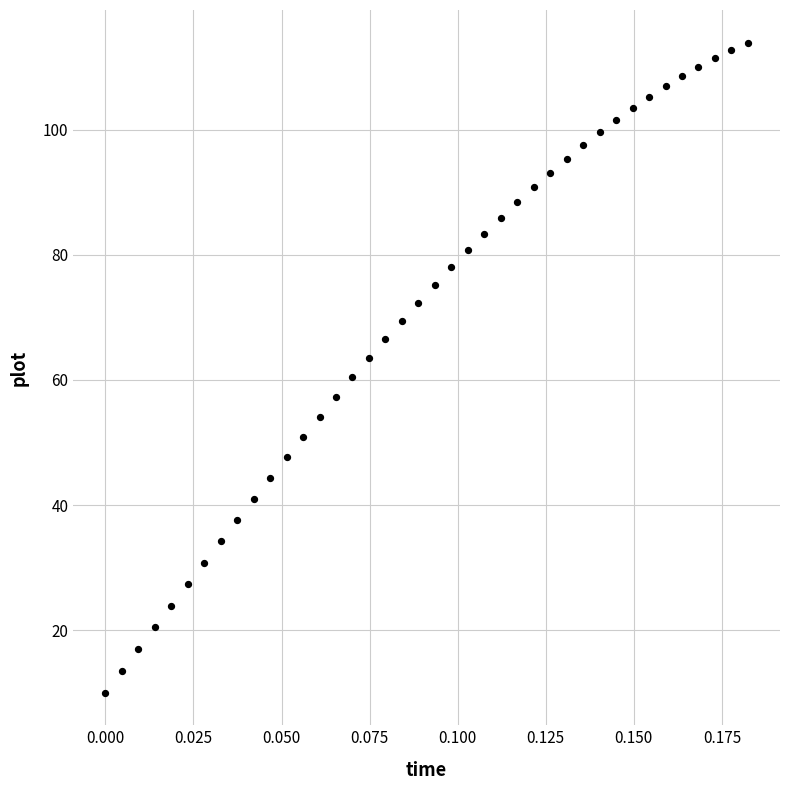

What is the range of Y values (max minus min)?

104.0